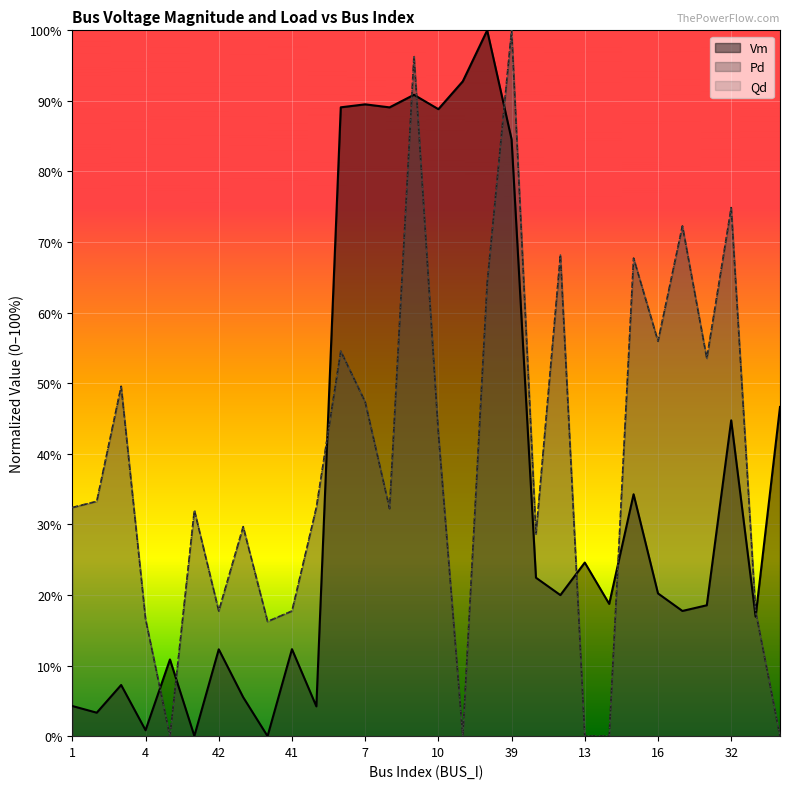

What is the sum of the Pd values at 2 and 14?

0.3